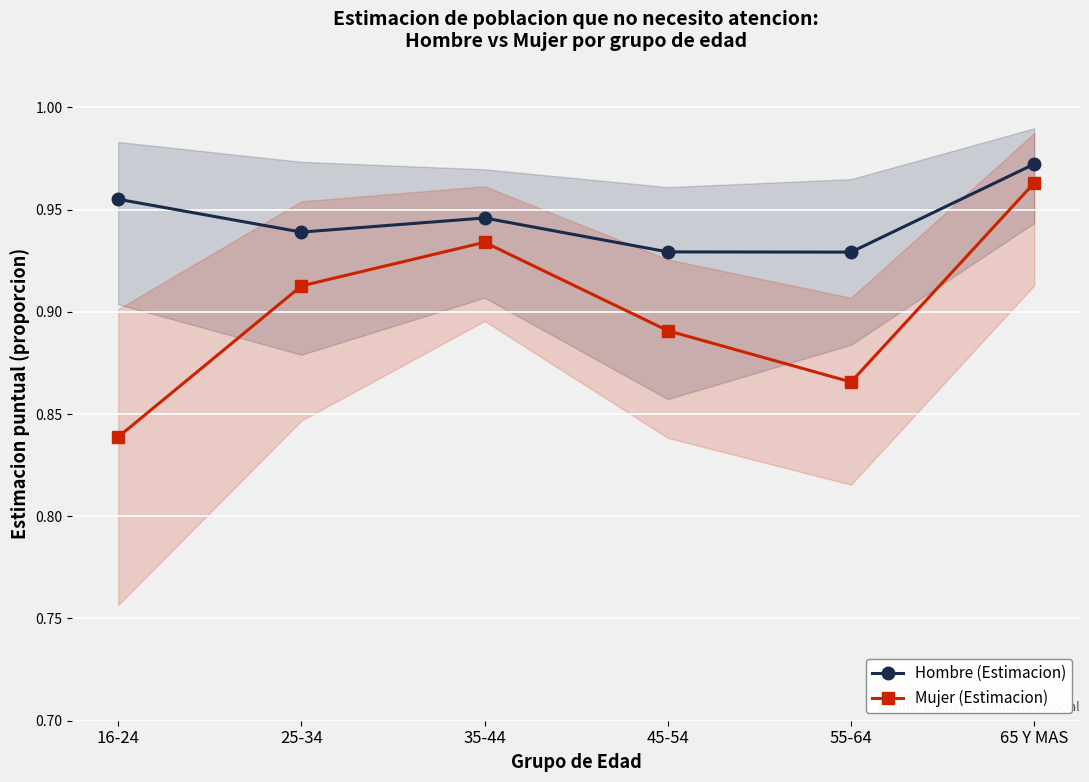

Reading left to right, what are all the values shown in this chart?

Hombre (Estimacion): 16-24=1.0	25-34=0.9	35-44=0.9	45-54=0.9	55-64=0.9	65 Y MAS=1.0
Mujer (Estimacion): 16-24=0.8	25-34=0.9	35-44=0.9	45-54=0.9	55-64=0.9	65 Y MAS=1.0